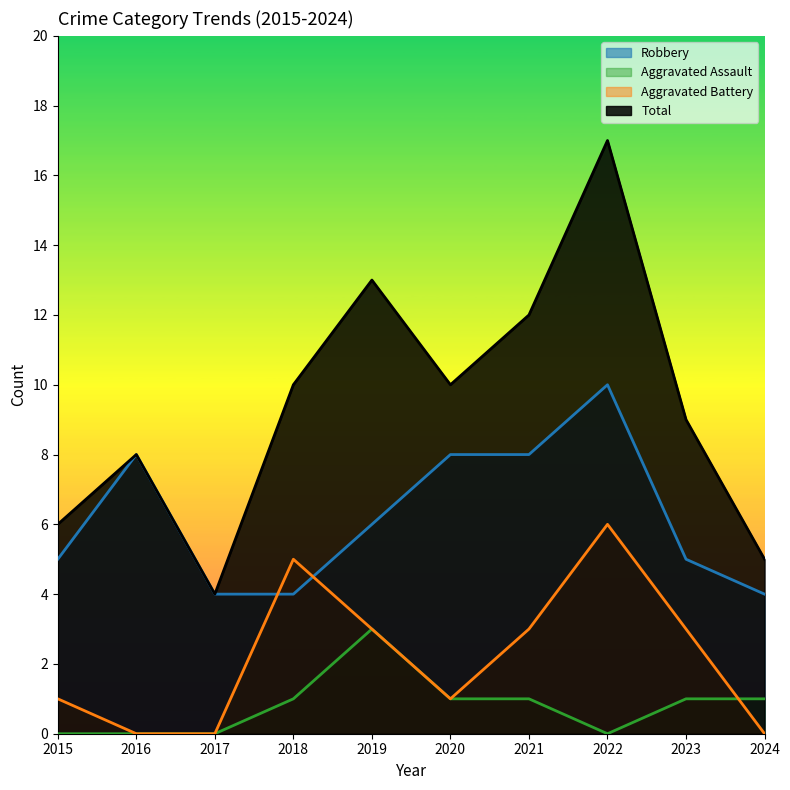

How many lines are shown in the chart?

4